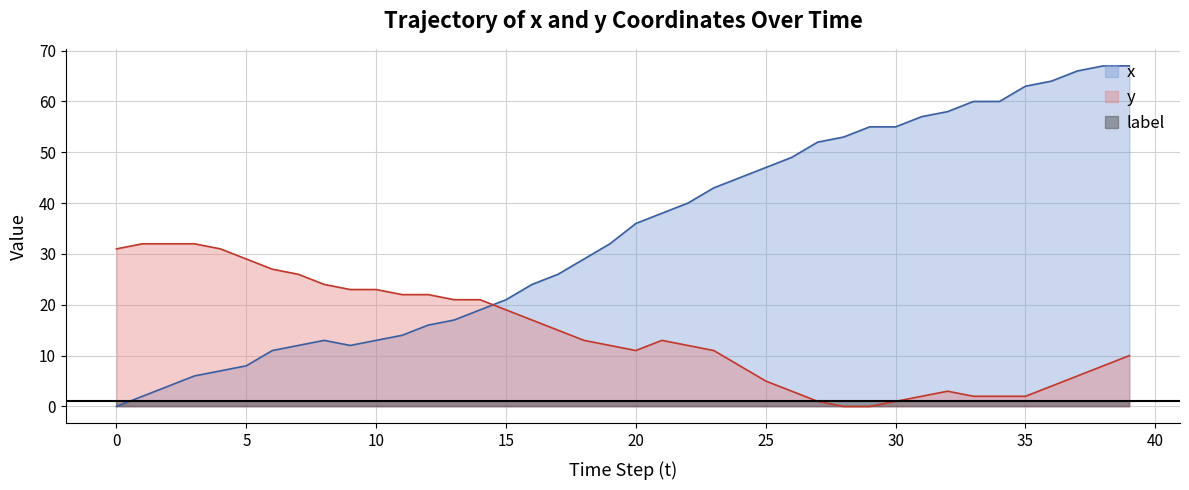

How many times do y and x cross each other?

1